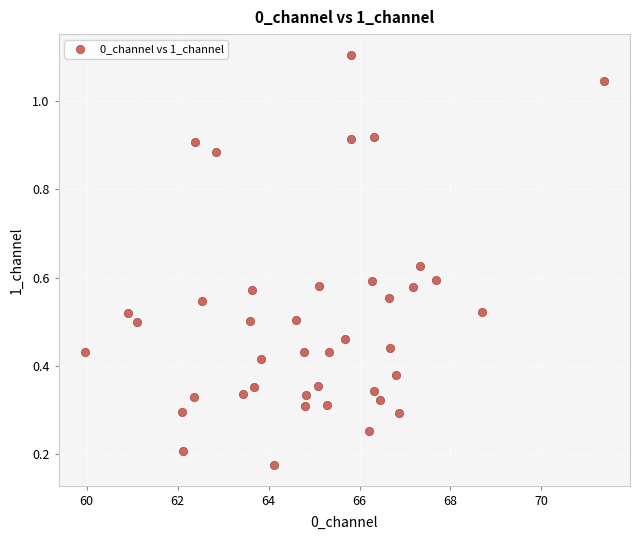

What is the range of X values (max minus min)?

11.4